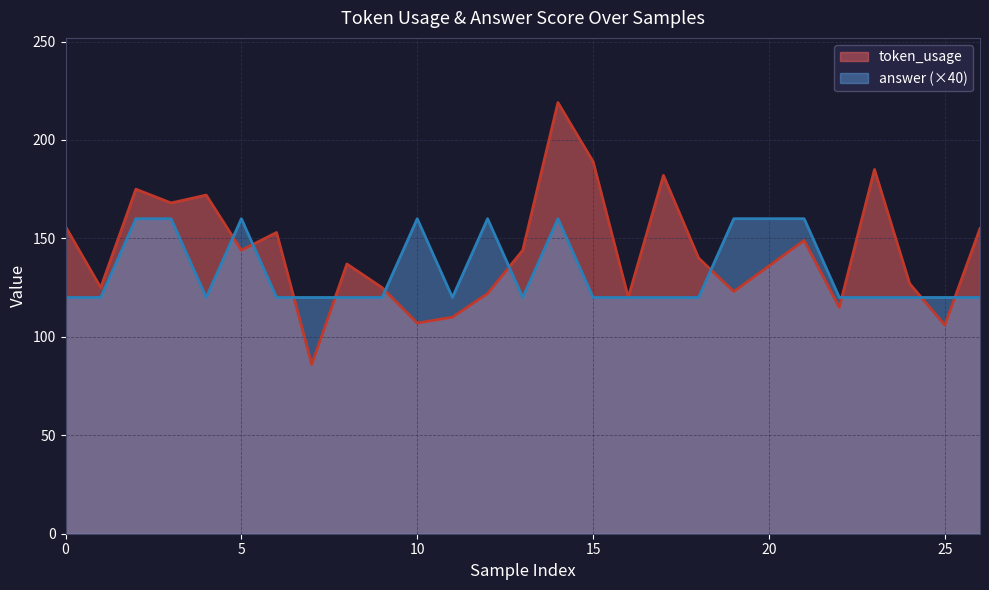

Does the chart have visible grid lines?

Yes